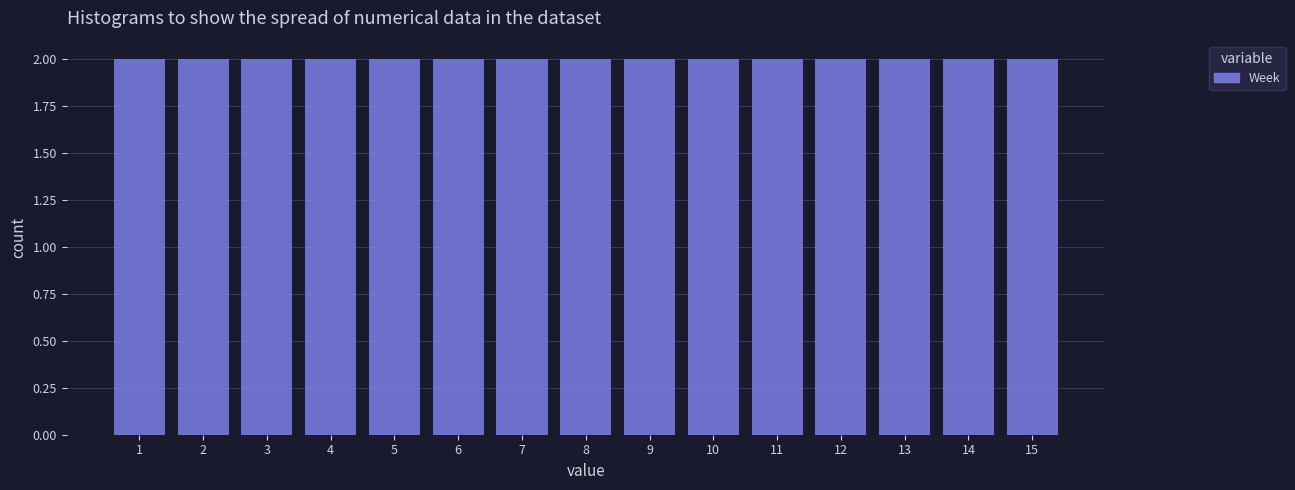

Reading left to right, transcribe this chart: for each bar, give the range it covers on the x-axis and its height. The values are not printed on the chart, so give them approximately, as read against the axis.

0.5 to 1.5: 2
1.5 to 2.5: 2
2.5 to 3.5: 2
3.5 to 4.5: 2
4.5 to 5.5: 2
5.5 to 6.5: 2
6.5 to 7.5: 2
7.5 to 8.5: 2
8.5 to 9.5: 2
9.5 to 10.5: 2
10.5 to 11.5: 2
11.5 to 12.5: 2
12.5 to 13.5: 2
13.5 to 14.5: 2
14.5 to 15.5: 2